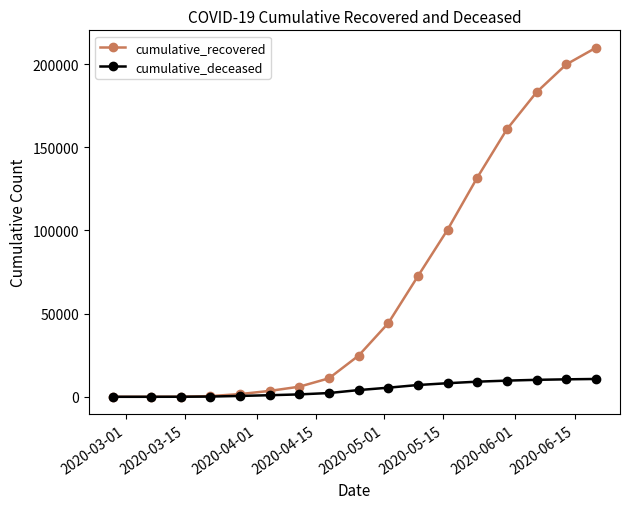

Rank the series by their maximum value, from highest to lowest.

cumulative_recovered, cumulative_deceased